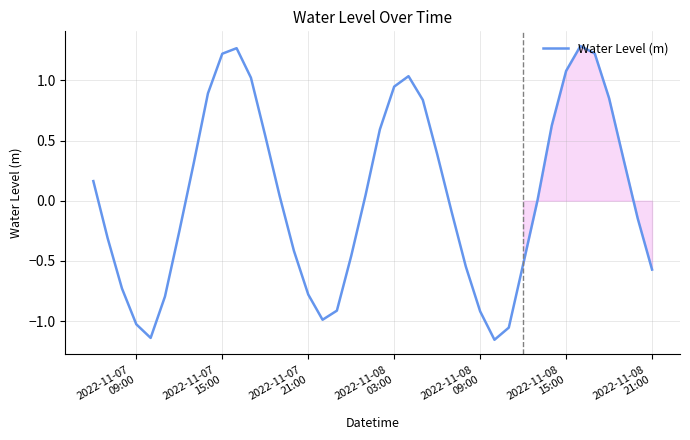

What is the difference between the maximum and minimum values?

2.4